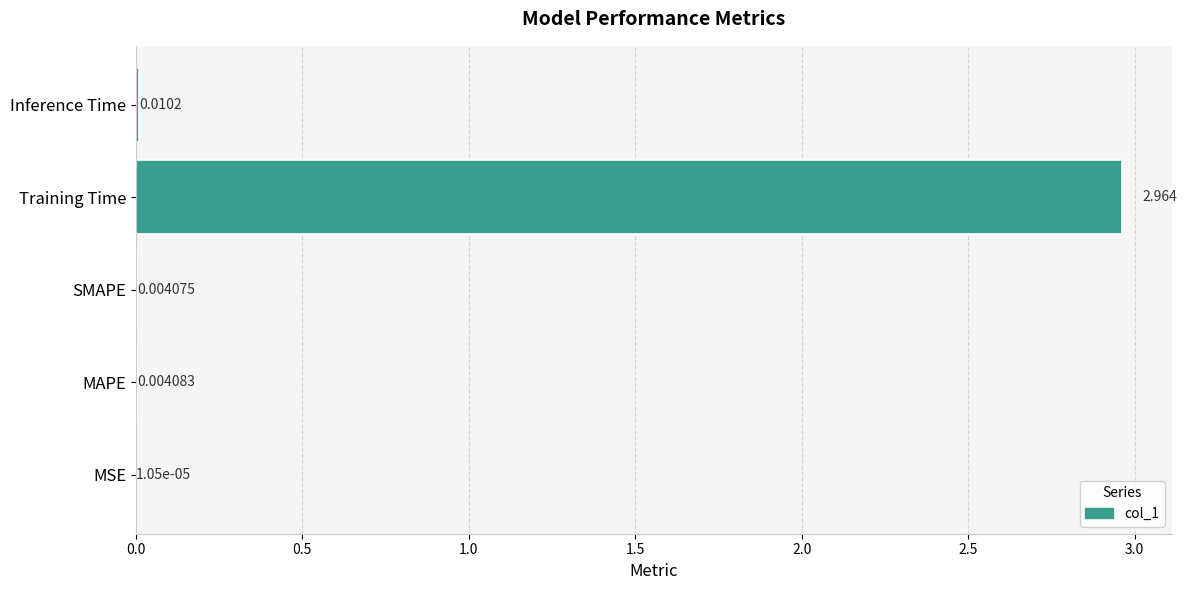

Which has a higher value, MSE or SMAPE?

SMAPE